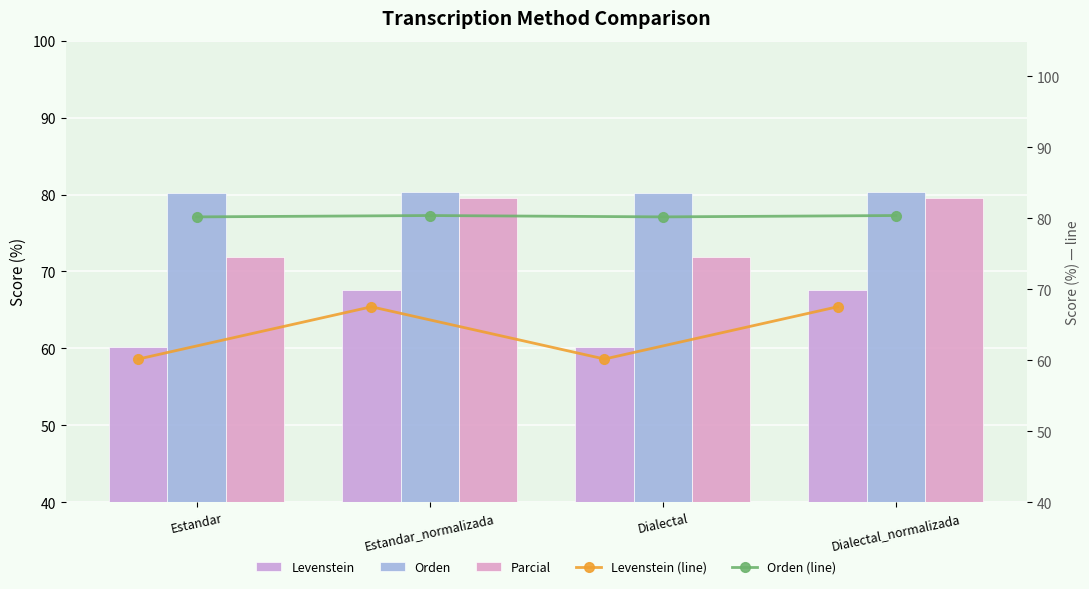

What is the label of the 3rd bar from the right?

Estandar_normalizada